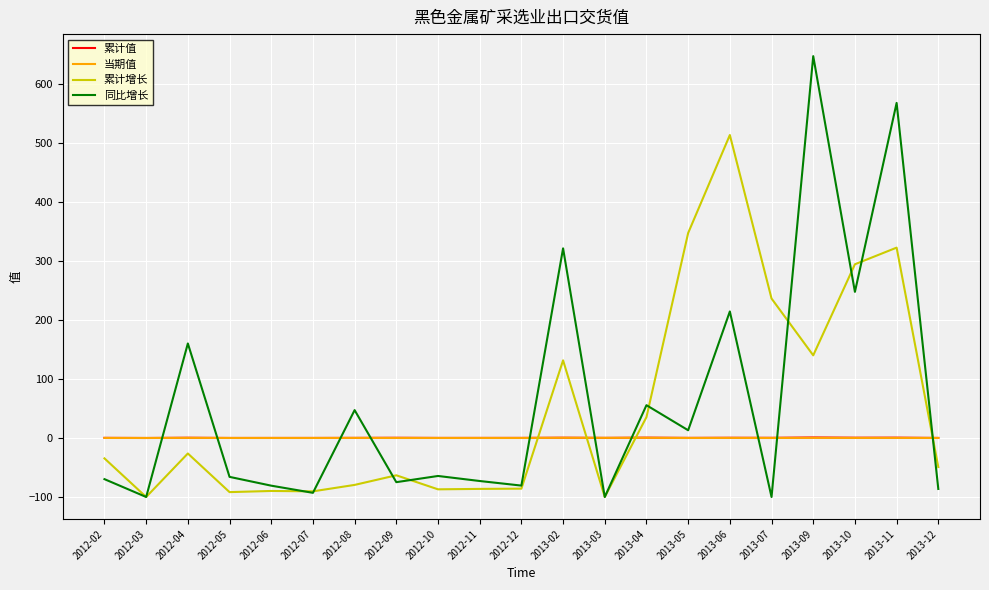

What is the sum of all 累计值 values?

6.2